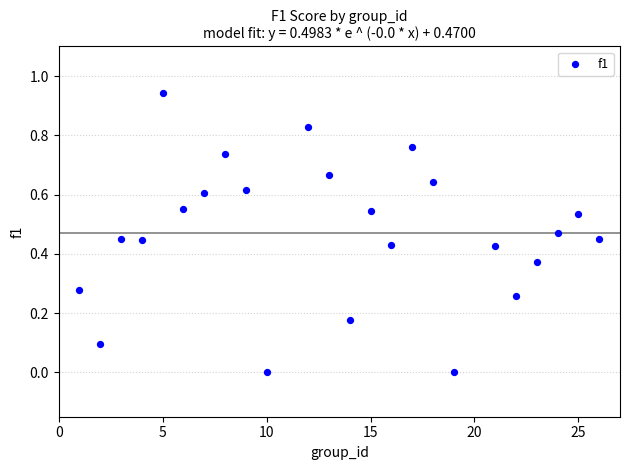

What is the range of X values (max minus min)?

25.0